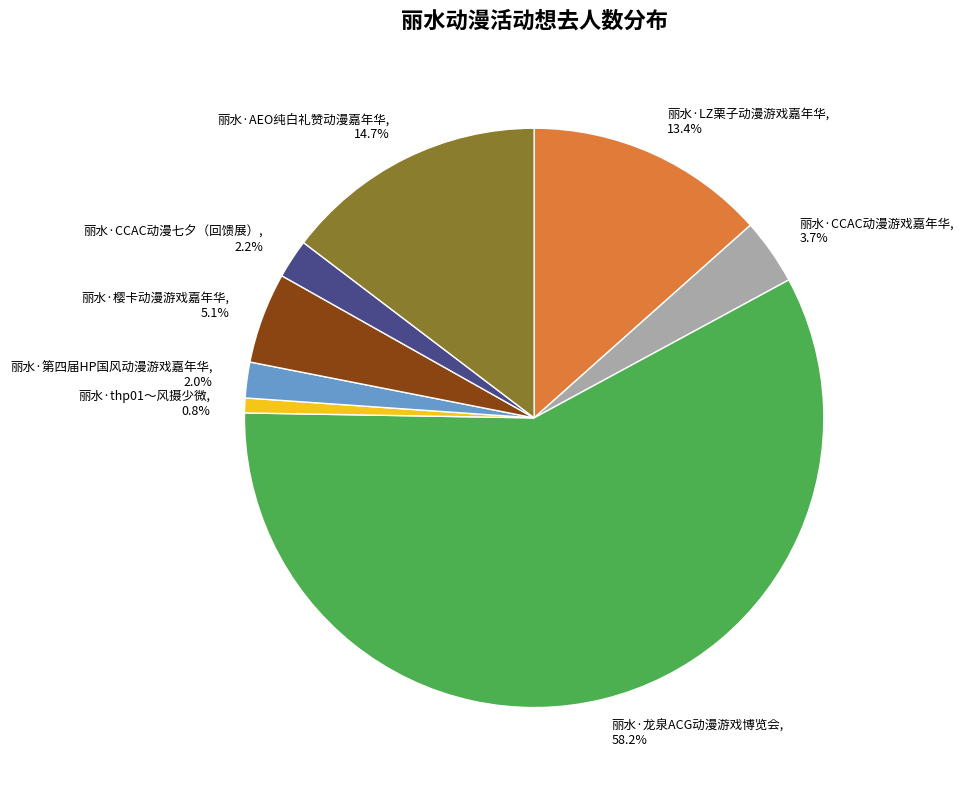

Which slice is the largest?

丽水·龙泉ACG动漫游戏博览会